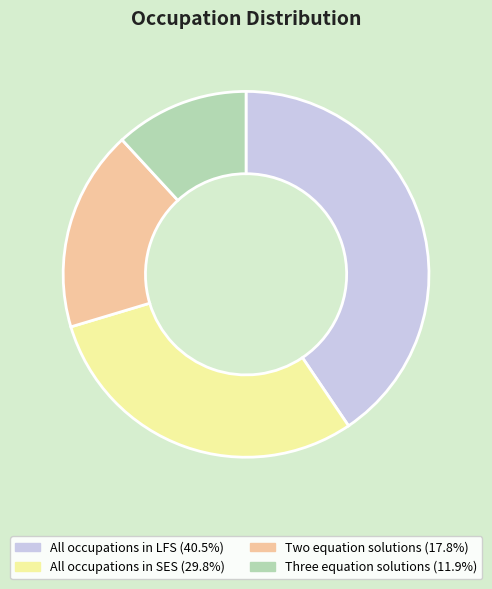

True or false: Three equation solutions accounts for 12% of the total.

True